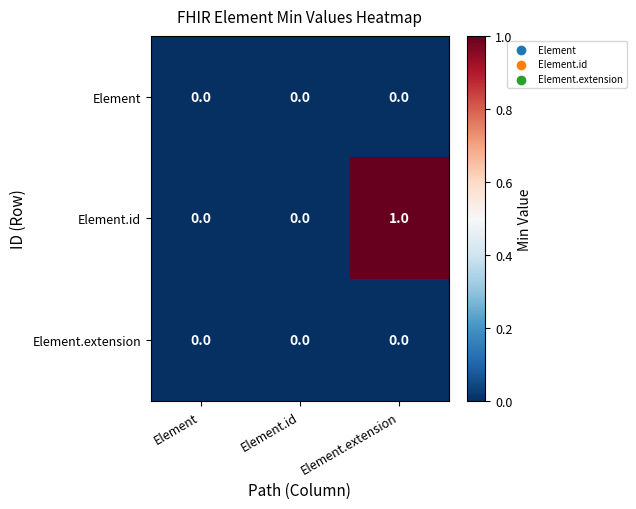

Which category has the highest value across all series?

Element.extension